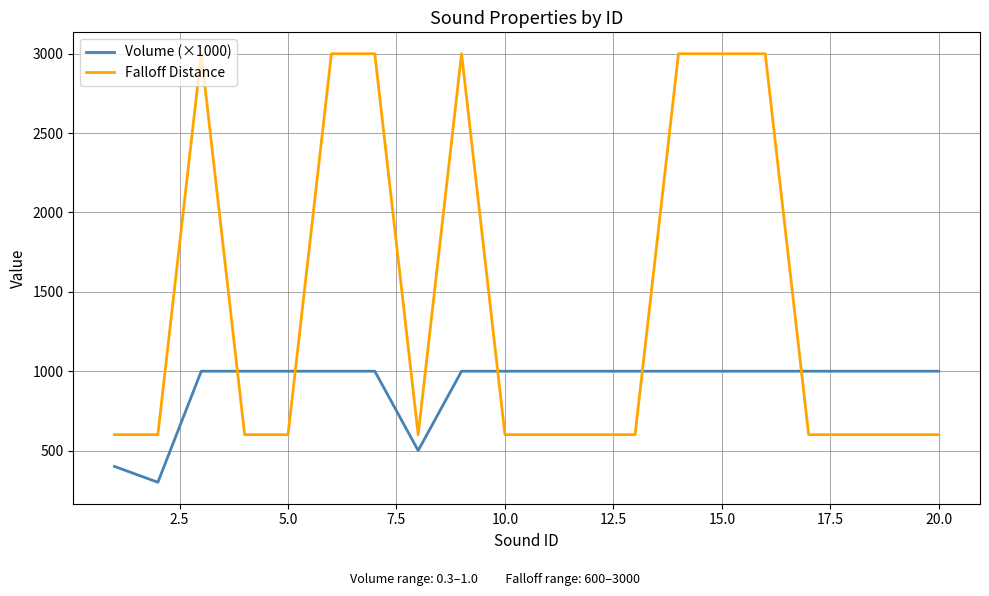

At how many categories does at least one series exceed 2762?

7